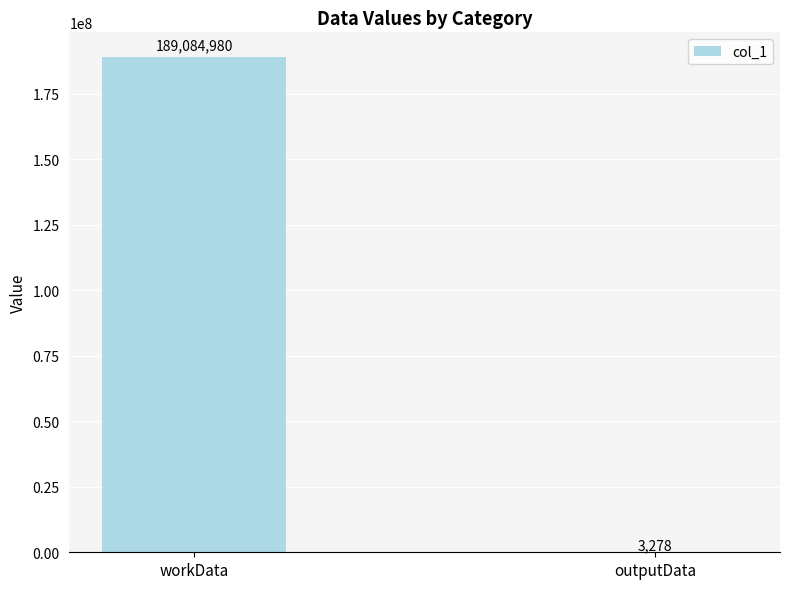

Are the bars grouped side by side (vs. stacked)?

No